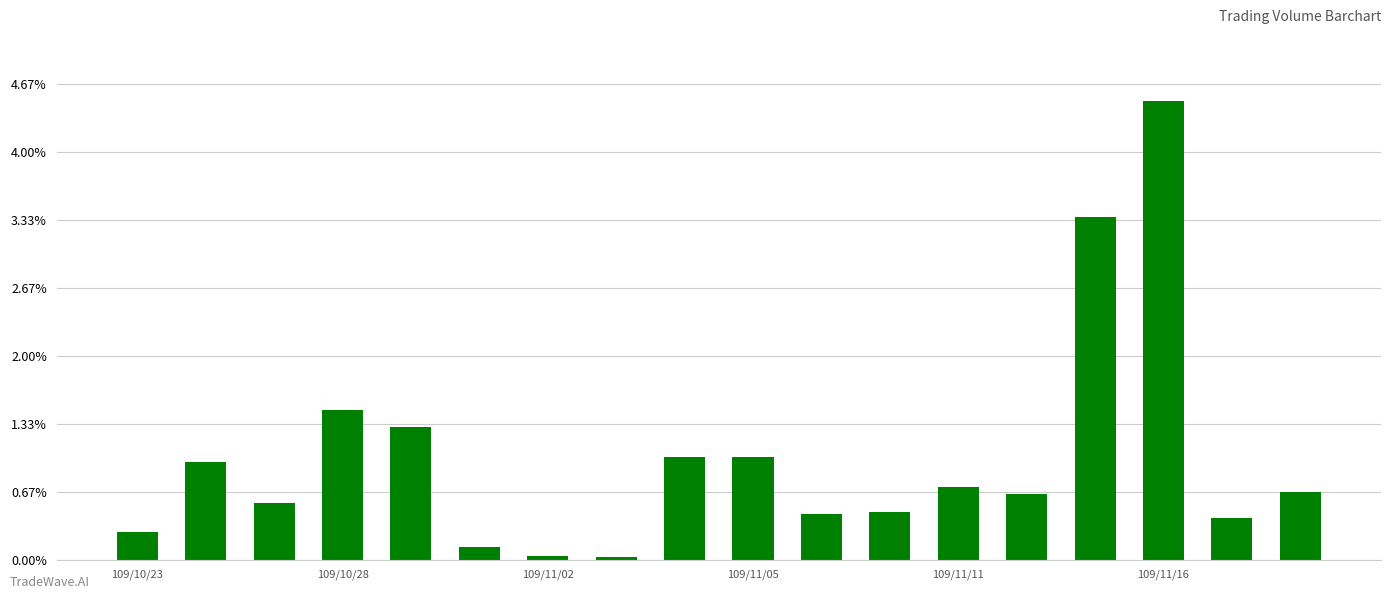

Does the chart contain any negative values?

No